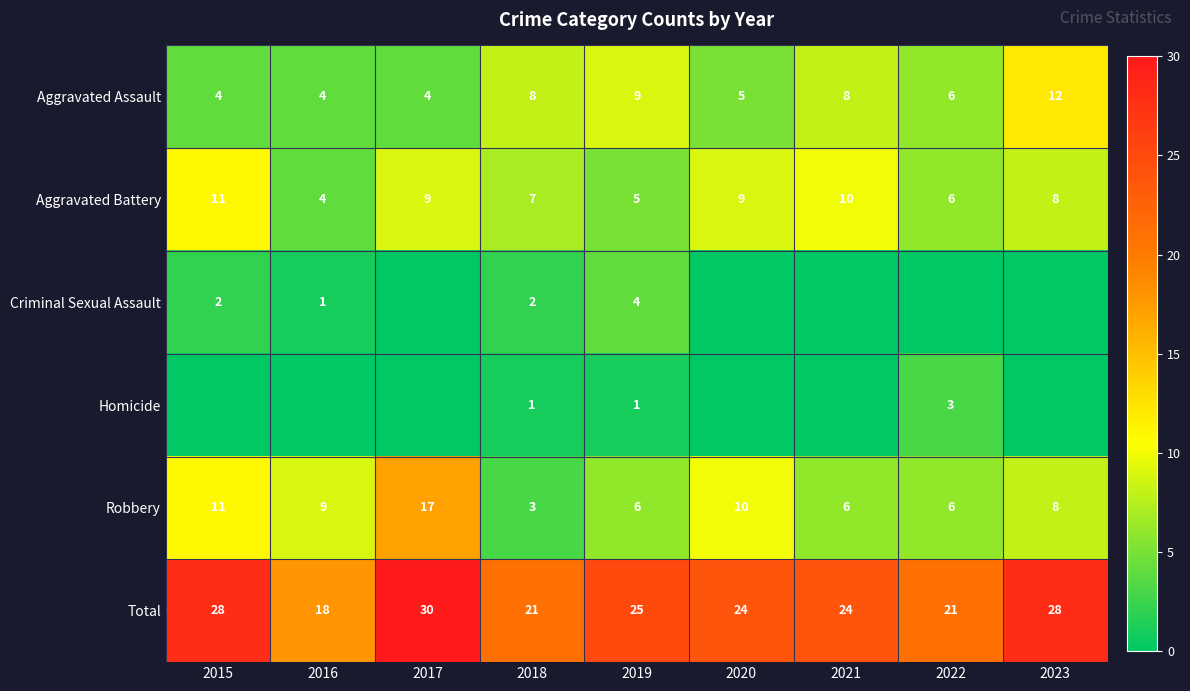

What is the lowest value of the Robbery series?

3